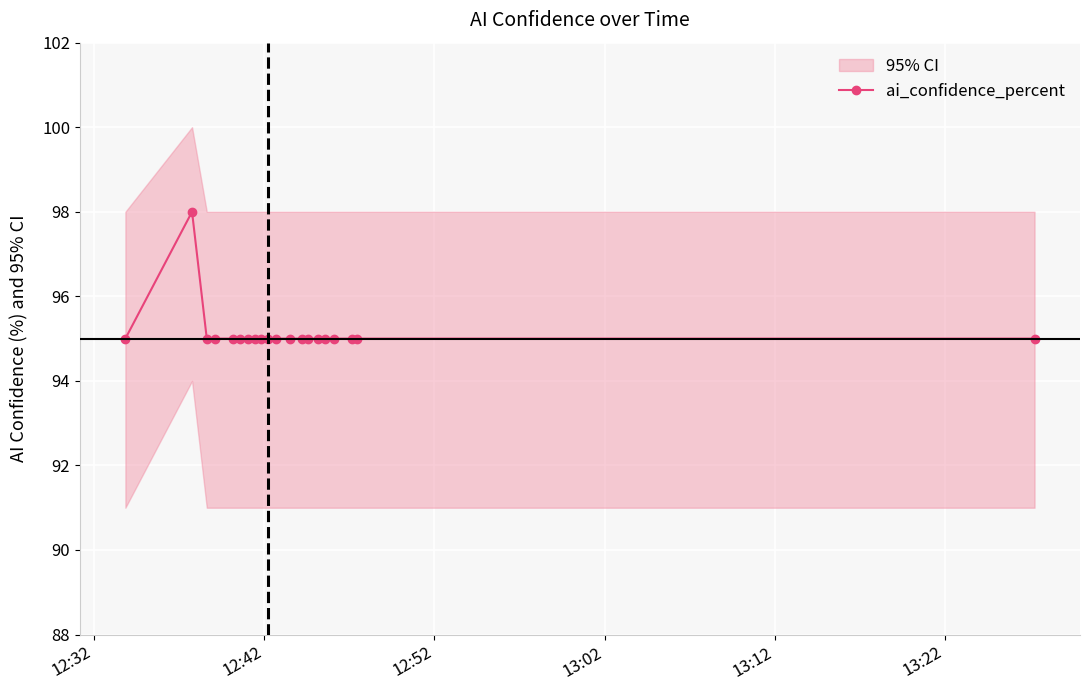

True or false: ai_confidence_percent has more than 0 interior local peaks.

True